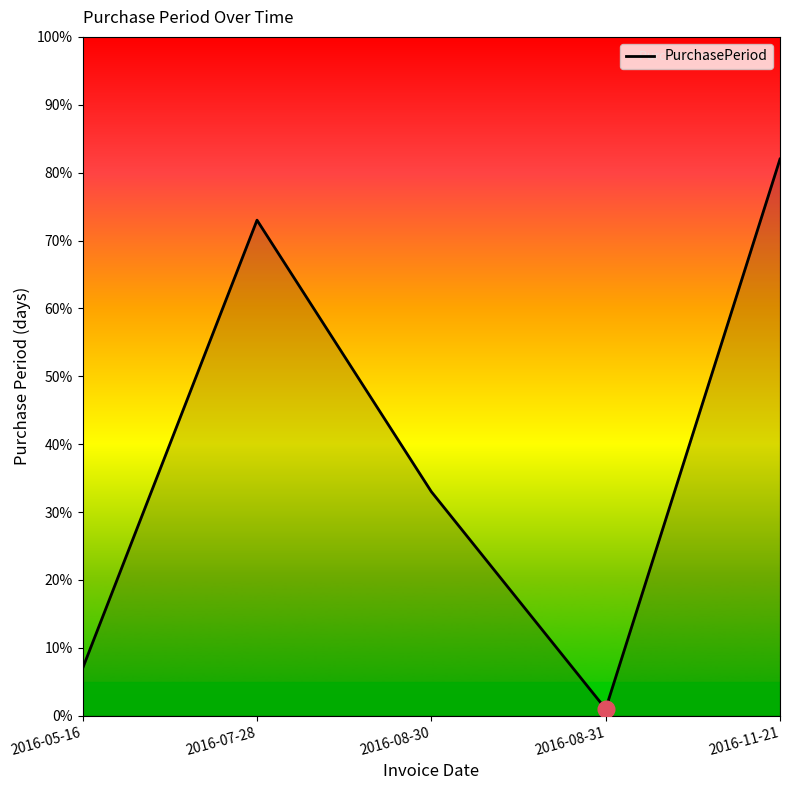

Is it true that the value at 2016-08-31 is 1?

True